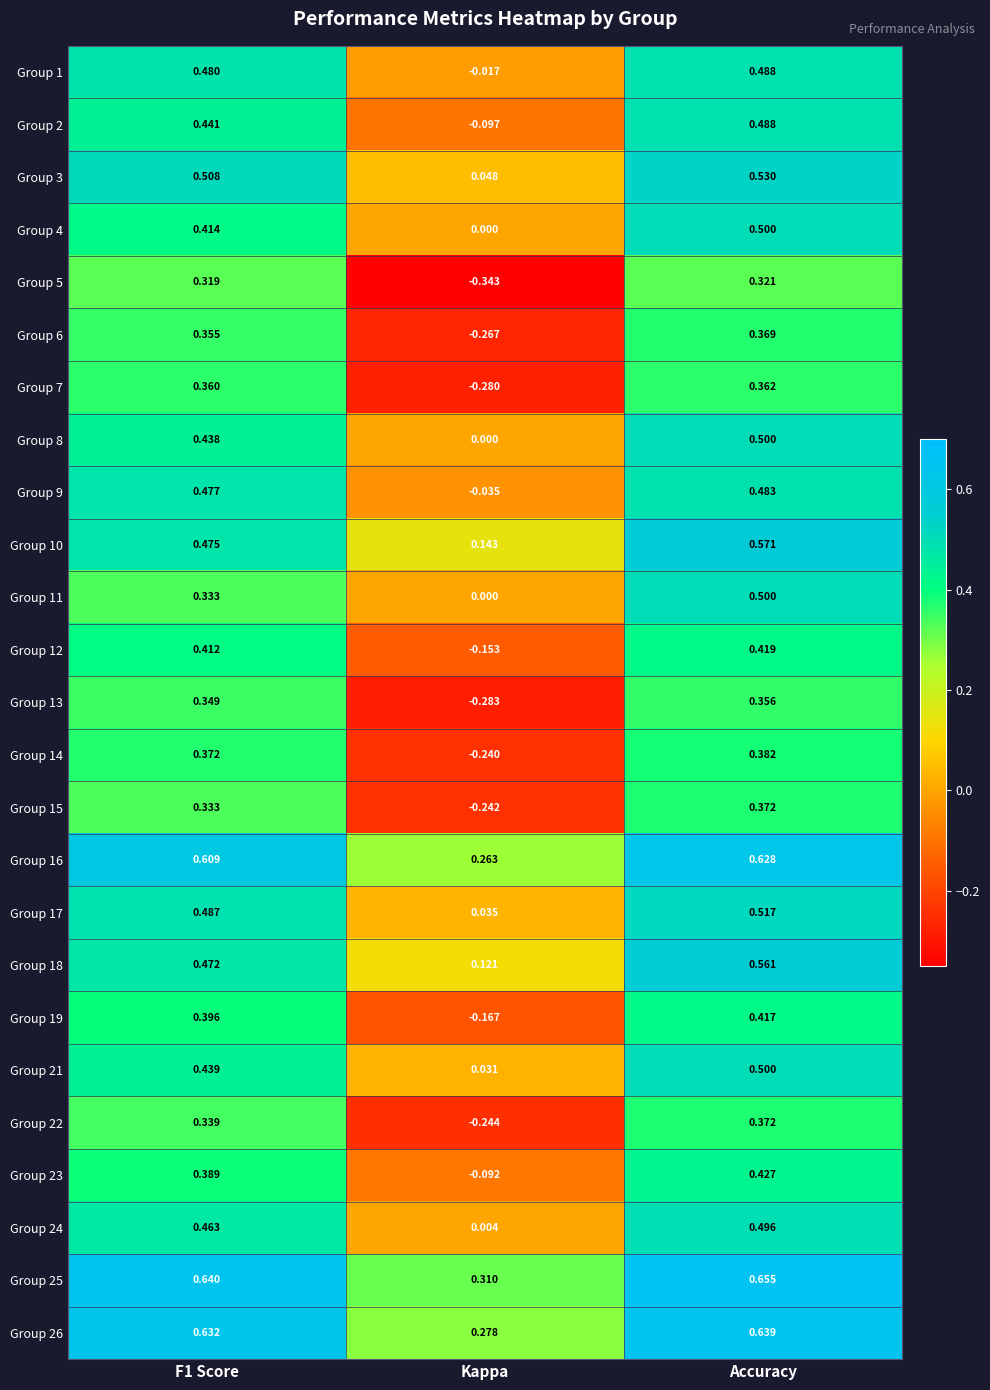

Where is Group 25 nearest to the value 0?

Kappa